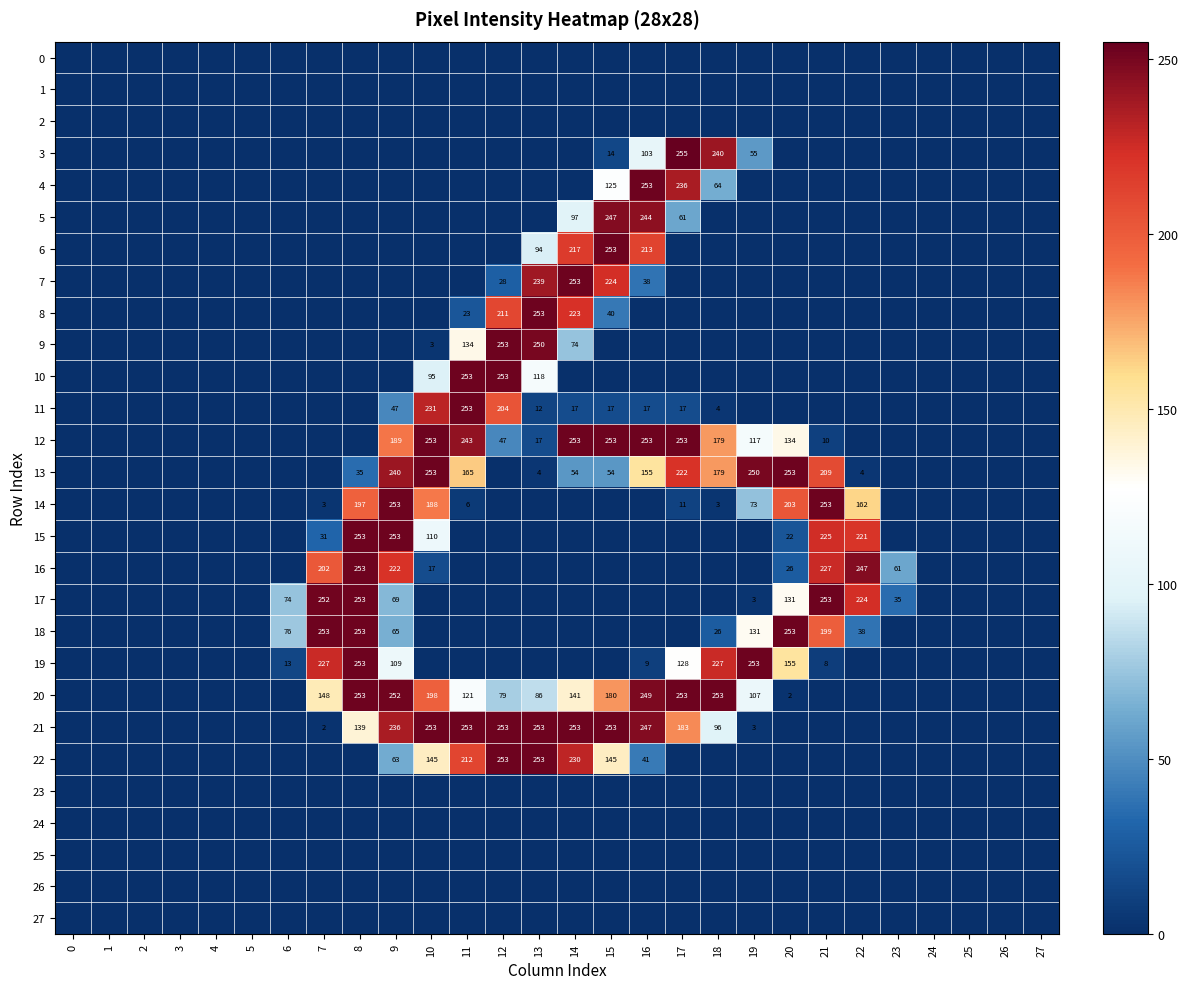

At which category is the sum across all series the highest?

9